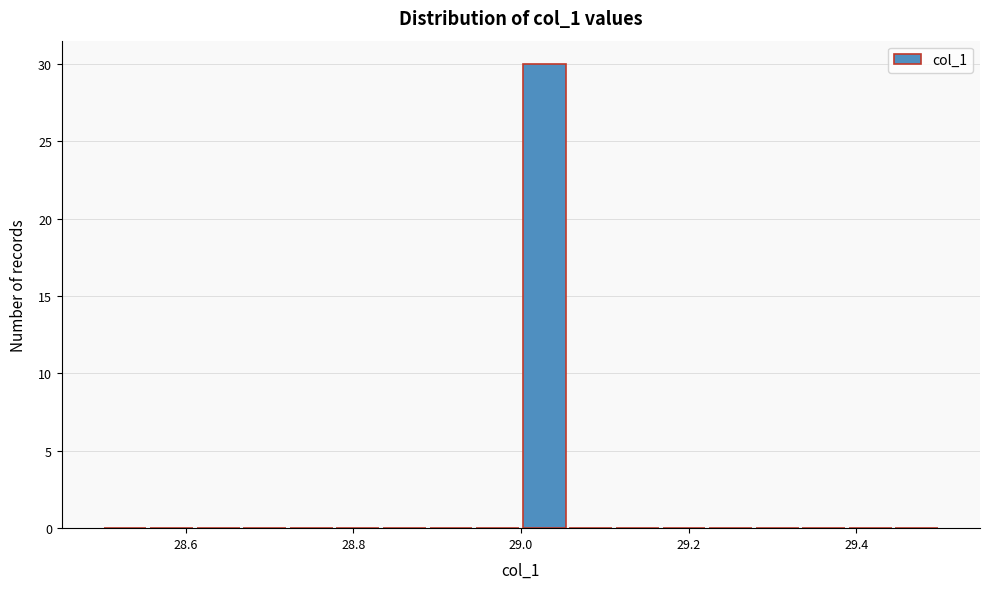

Around what value on the x-axis is the tallest bar? Give the approximate position of its centre, as read against the axis.

29.02